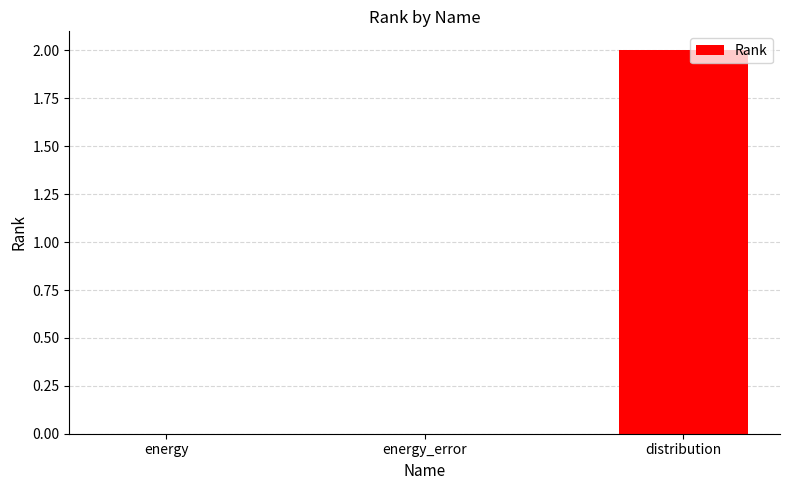

At which category does the chart reach its peak across all series?

distribution